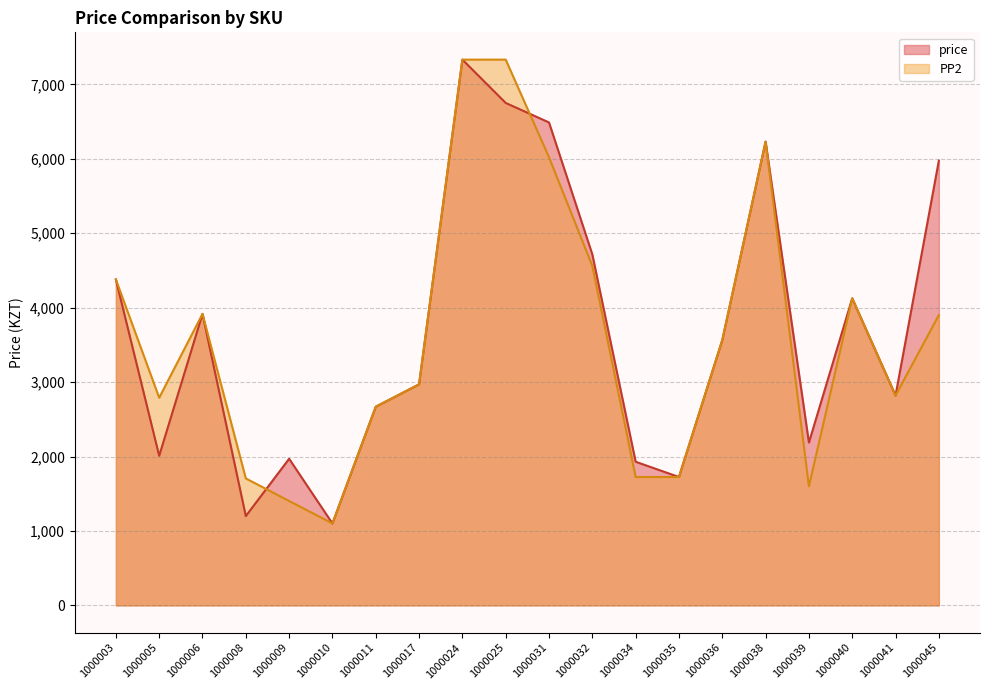

What is the value of the PP2 point at the 14th from the left?

1725